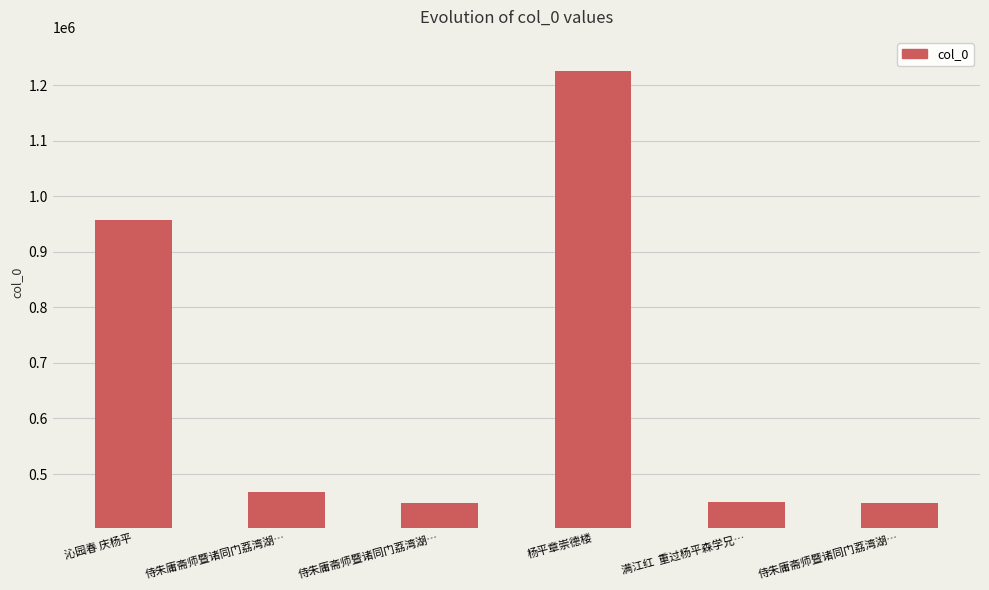

Does the chart contain any negative values?

No